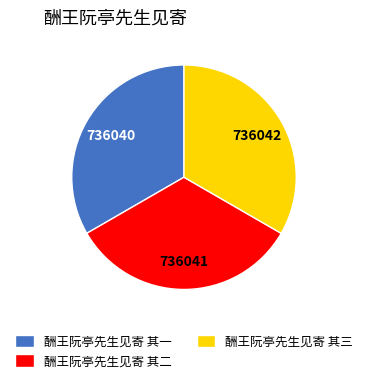

Is 酬王阮亭先生见寄 其三 the majority of the pie?

No